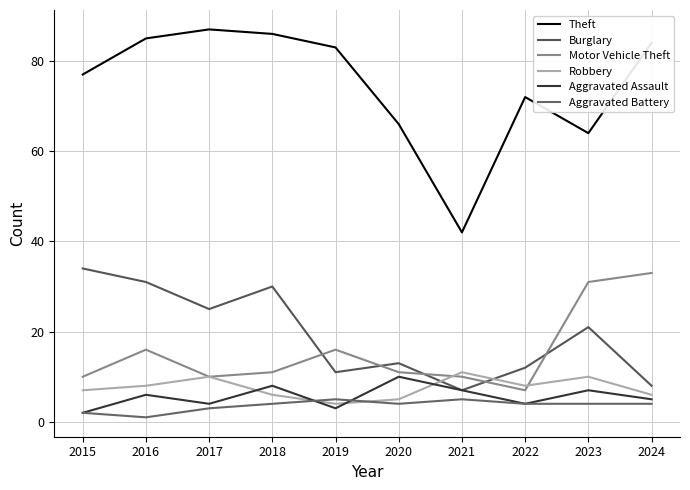

At how many categories does at least one series exceed 32?

10